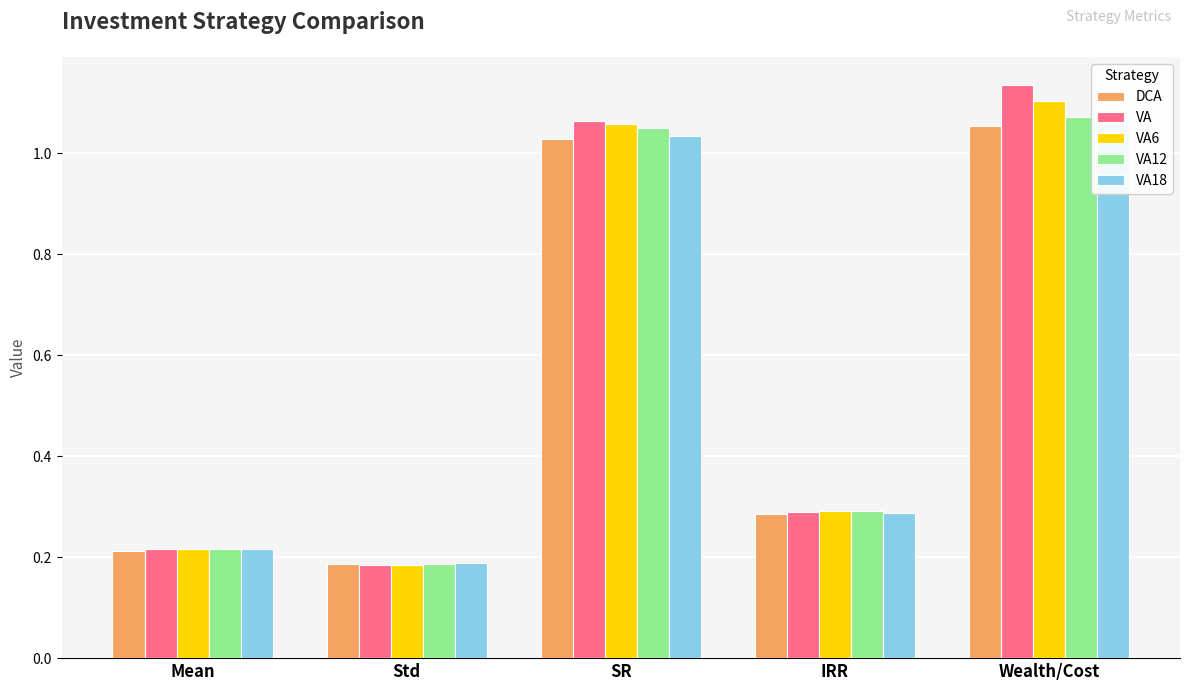

Reading left to right, extract all data points from this chart.

DCA: Mean=0.2	Std=0.2	SR=1.0	IRR=0.3	Wealth/Cost=1.1
VA: Mean=0.2	Std=0.2	SR=1.1	IRR=0.3	Wealth/Cost=1.1
VA6: Mean=0.2	Std=0.2	SR=1.1	IRR=0.3	Wealth/Cost=1.1
VA12: Mean=0.2	Std=0.2	SR=1.1	IRR=0.3	Wealth/Cost=1.1
VA18: Mean=0.2	Std=0.2	SR=1.0	IRR=0.3	Wealth/Cost=1.1